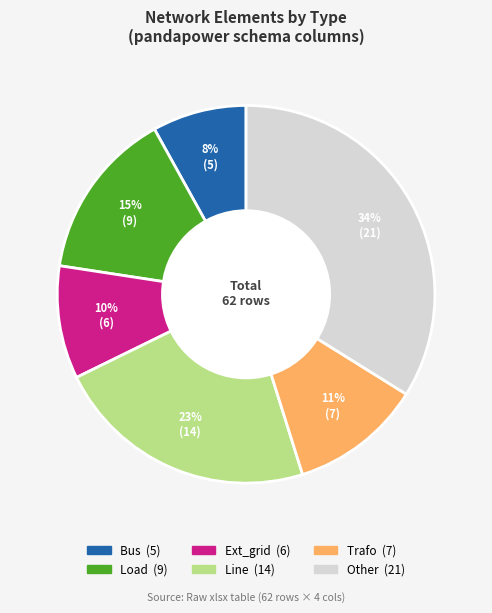

Is there a majority slice in this chart?

No